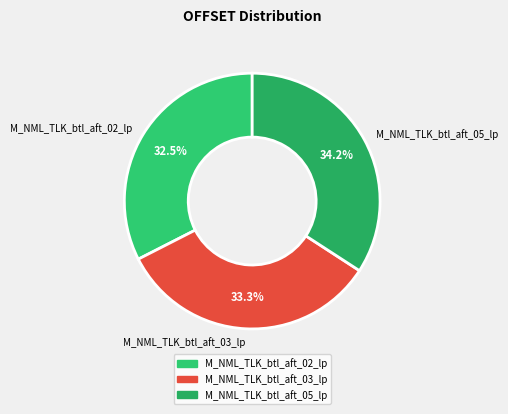

Approximately how many times larger is the value at M_NML_TLK_btl_aft_03_lp compared to M_NML_TLK_btl_aft_05_lp?

1.0